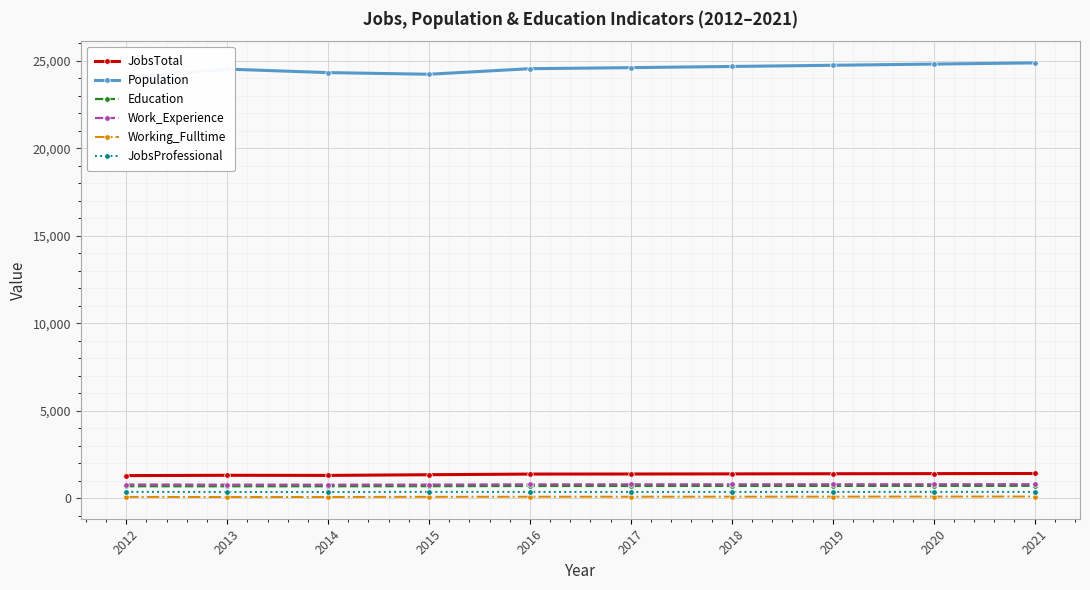

Which series has the largest range (max minus min)?

Population